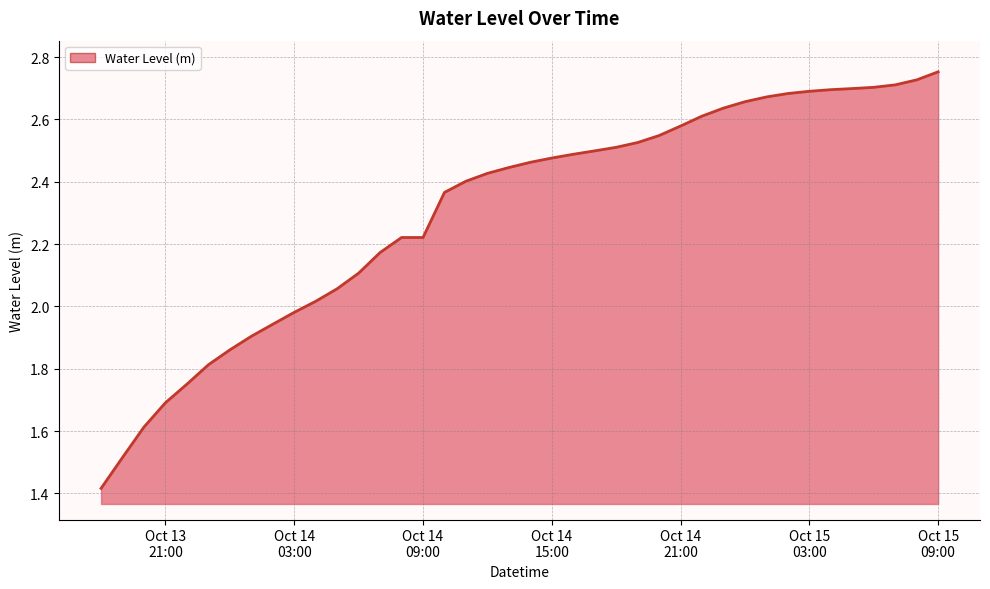

What is the difference between the maximum and minimum values?

1.3